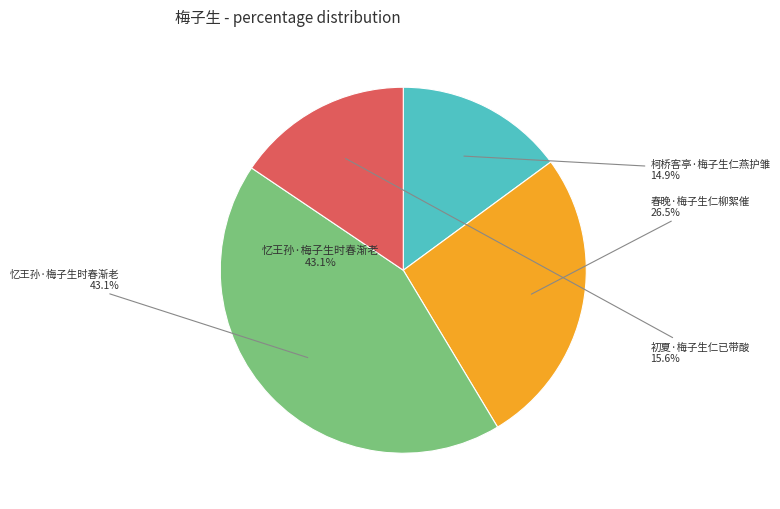

What percentage is NOT represented by 忆王孙·梅子生时春渐老?

56.9%